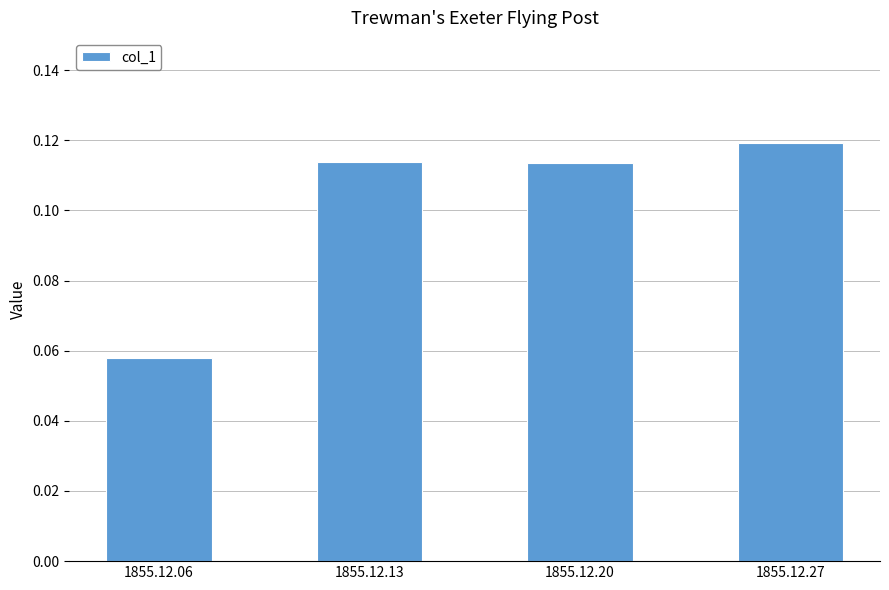

True or false: the data shows 0.0 at 1855.12.27.

False